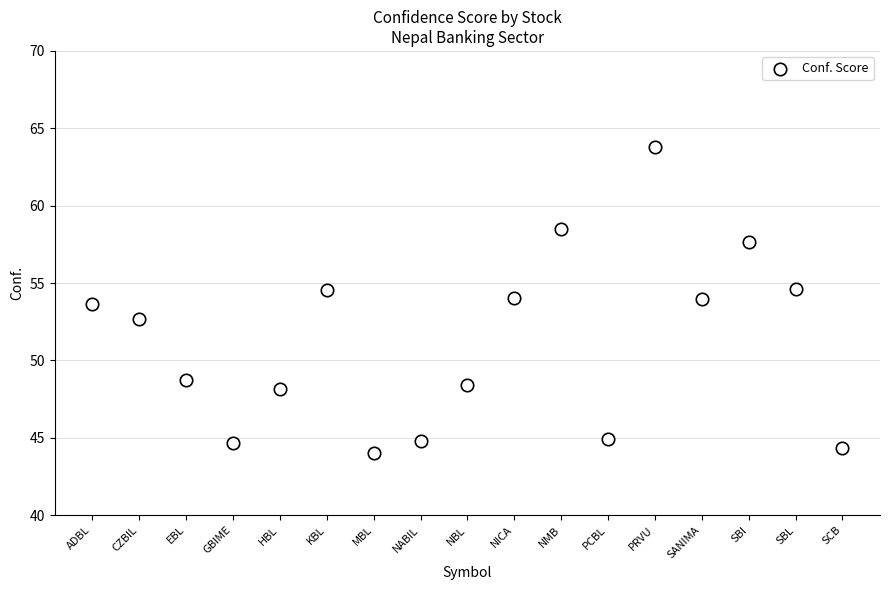

What Y value in the scatter plot is closest to 53?

52.7